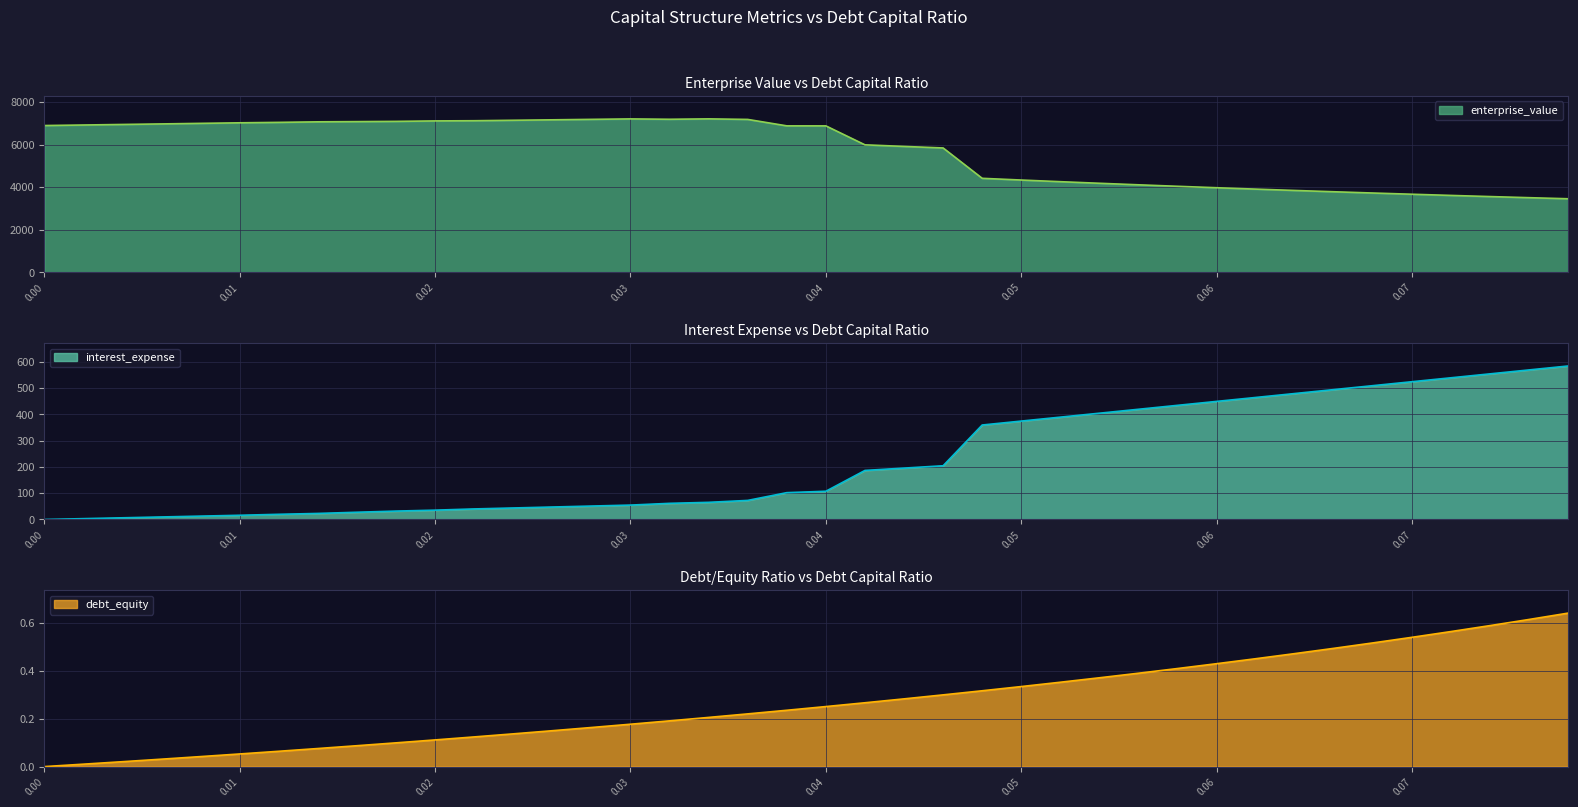

How many lines are shown in the chart?

3